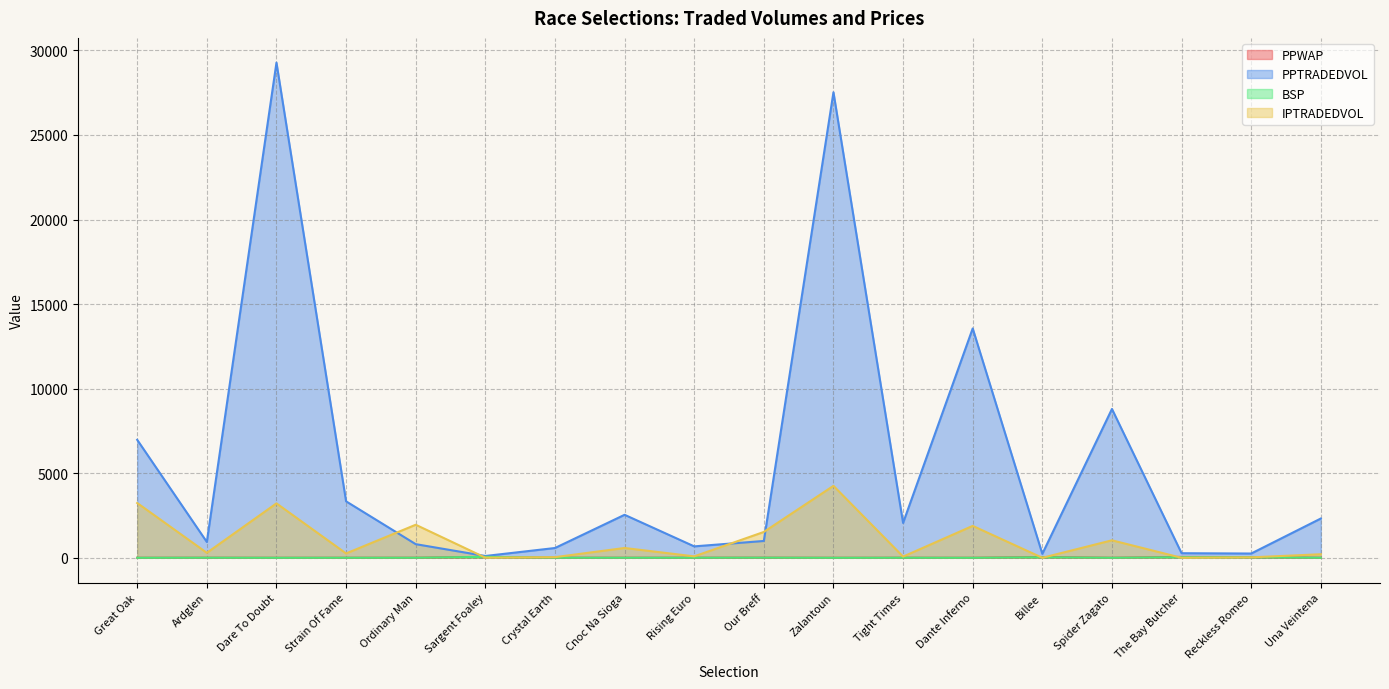

What is the label of the 9th point from the left?

Rising Euro